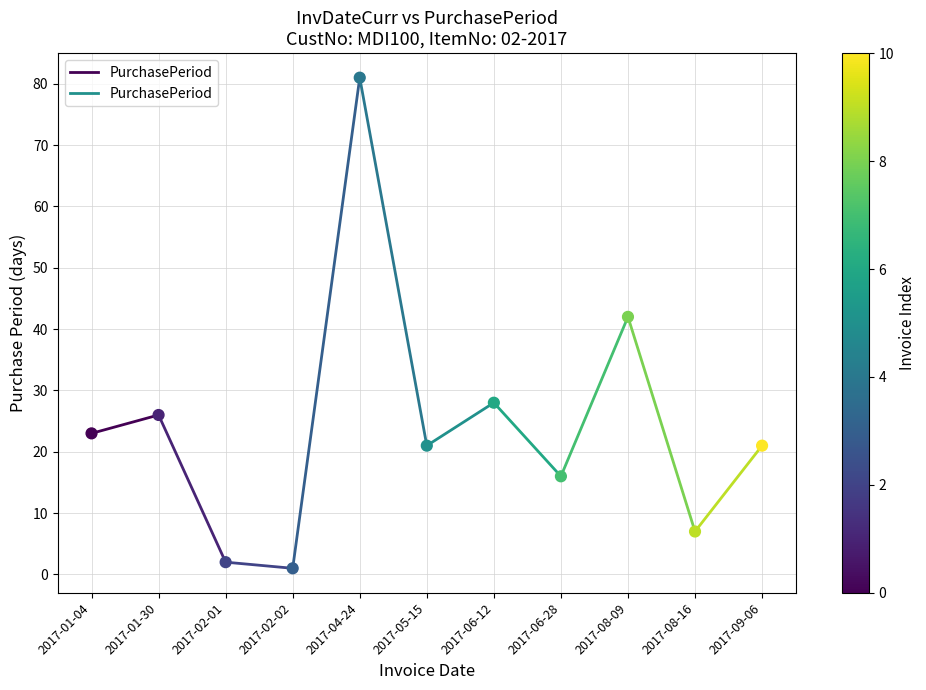

What Y value in the scatter plot is closest to 41?

42